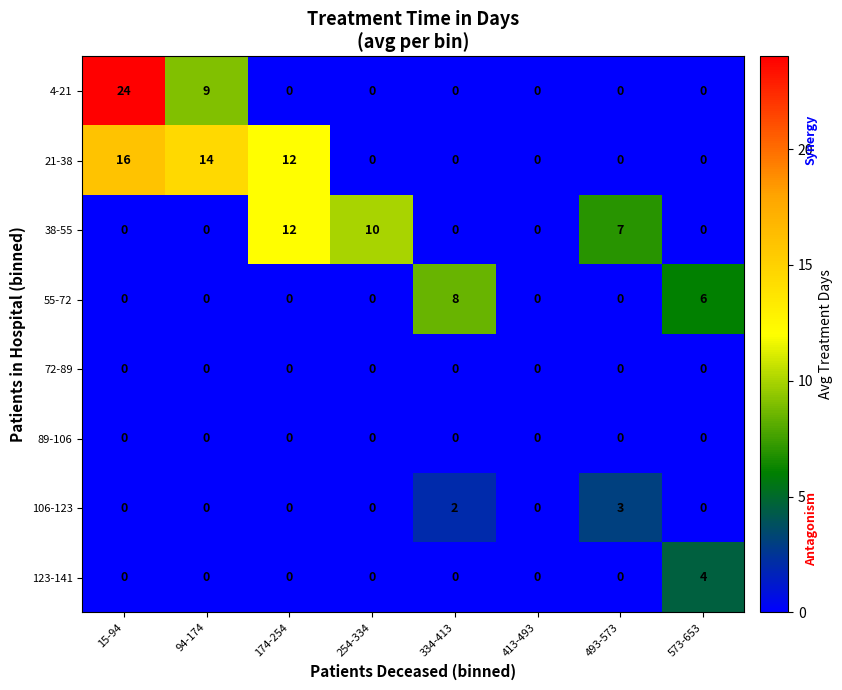

What is the total value across all series at 94-174?

23